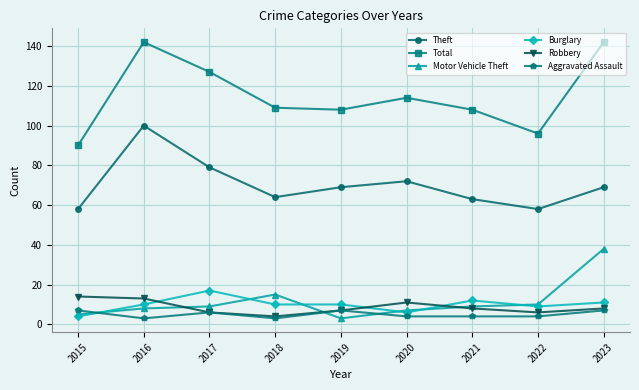

Reading left to right, extract all data points from this chart.

Theft: 2015=58	2016=100	2017=79	2018=64	2019=69	2020=72	2021=63	2022=58	2023=69
Total: 2015=90	2016=142	2017=127	2018=109	2019=108	2020=114	2021=108	2022=96	2023=142
Motor Vehicle Theft: 2015=5	2016=8	2017=9	2018=15	2019=3	2020=7	2021=9	2022=10	2023=38
Burglary: 2015=4	2016=10	2017=17	2018=10	2019=10	2020=6	2021=12	2022=9	2023=11
Robbery: 2015=14	2016=13	2017=6	2018=4	2019=7	2020=11	2021=8	2022=6	2023=8
Aggravated Assault: 2015=7	2016=3	2017=6	2018=3	2019=7	2020=4	2021=4	2022=4	2023=7